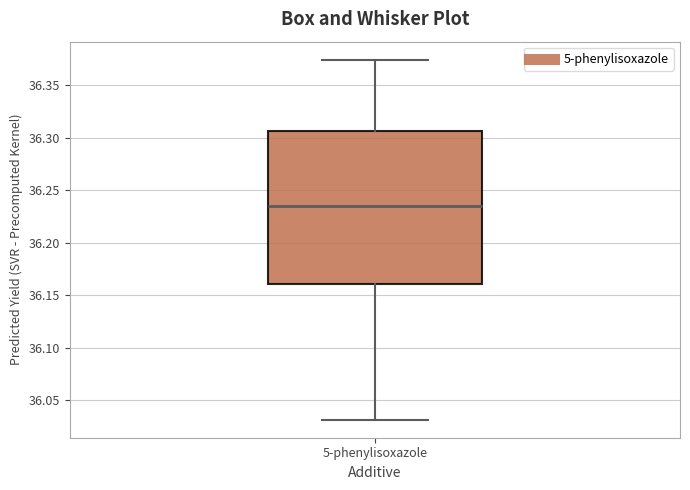

Transcribe this box plot: give where the median line is, the range the box spans, and where the two whiskers end, as read against the y-axis. The values are not printed on the chart, so give them approximately, as read against the axis.

median 36.235, box 36.160 to 36.305, whiskers 36.030 to 36.375